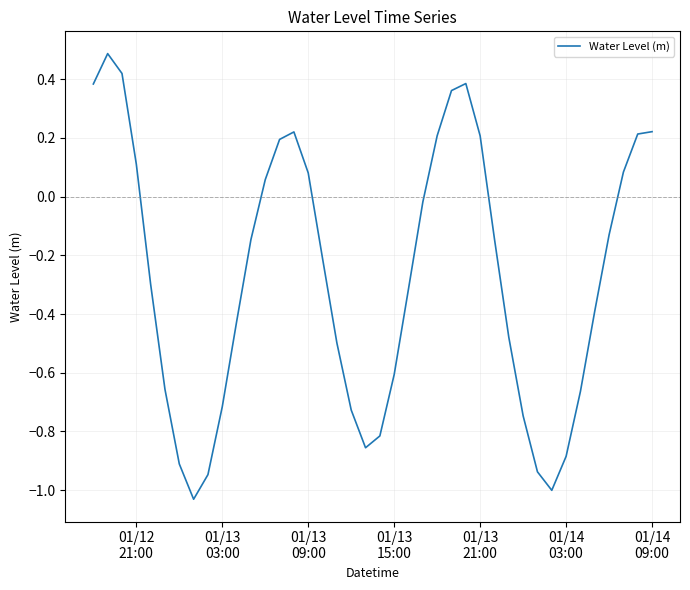

What is the greatest value displayed?

0.5